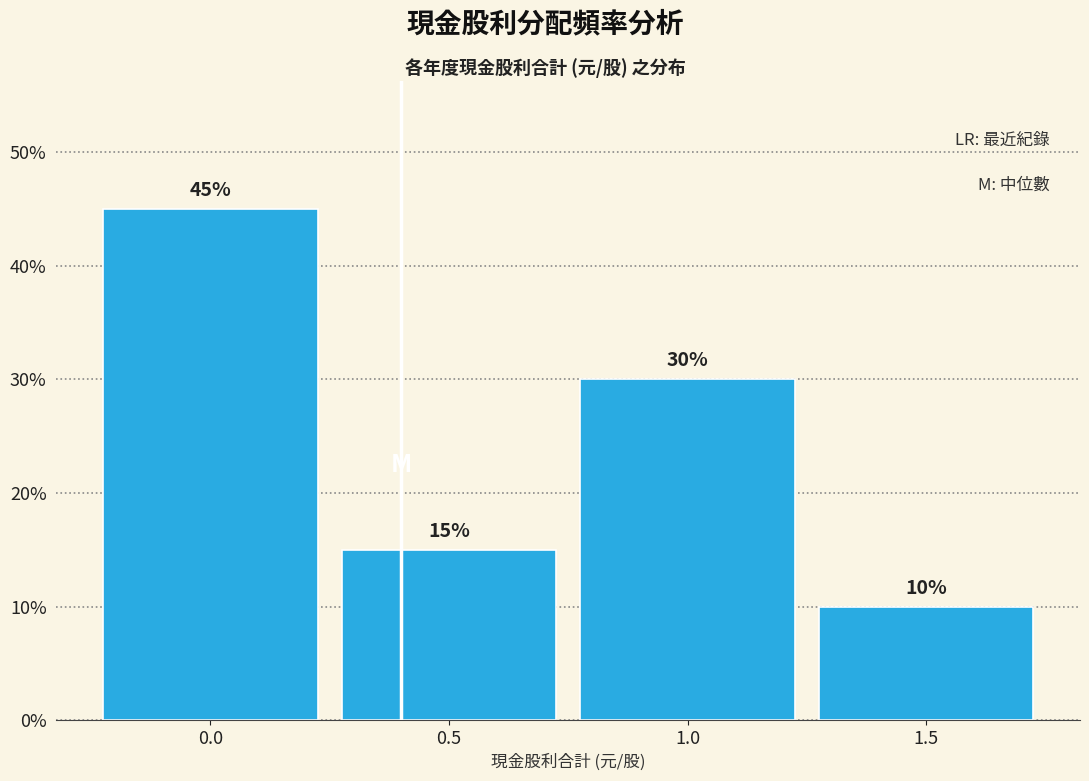

Reading left to right, what are all the values shown in this chart?

45	15	30	10